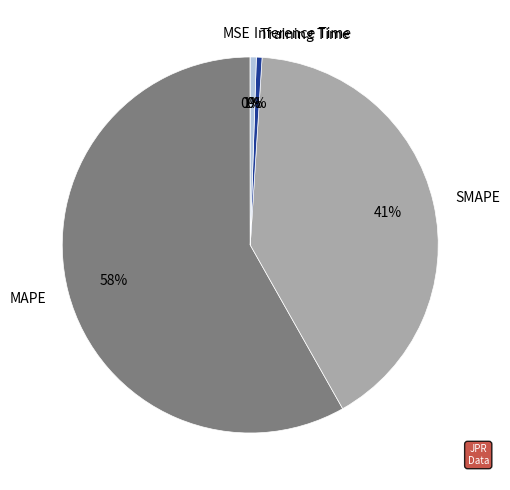

To the nearest percent, what portion does MAPE represent?

58%